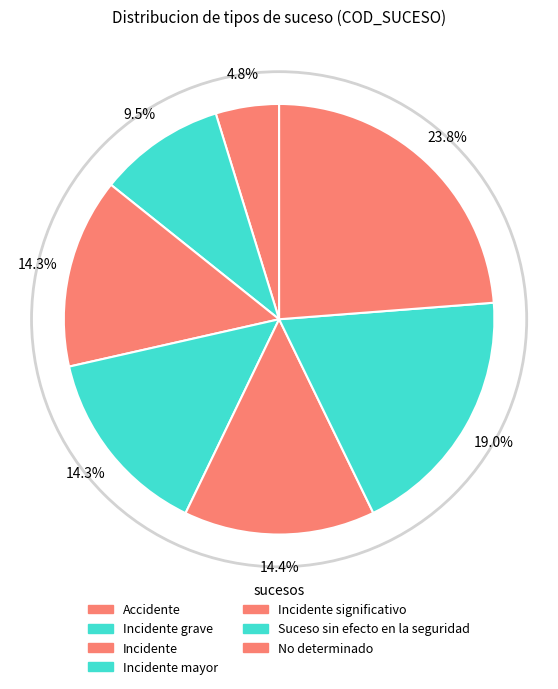

Approximately how many times larger is the value at Accidente compared to Incidente grave?

0.5